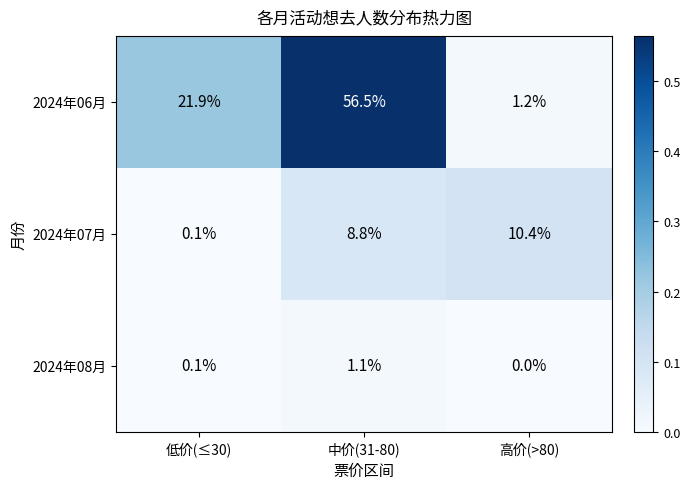

Is it true that 2024年07月 equals 17.6 at 高价(>80)?

False